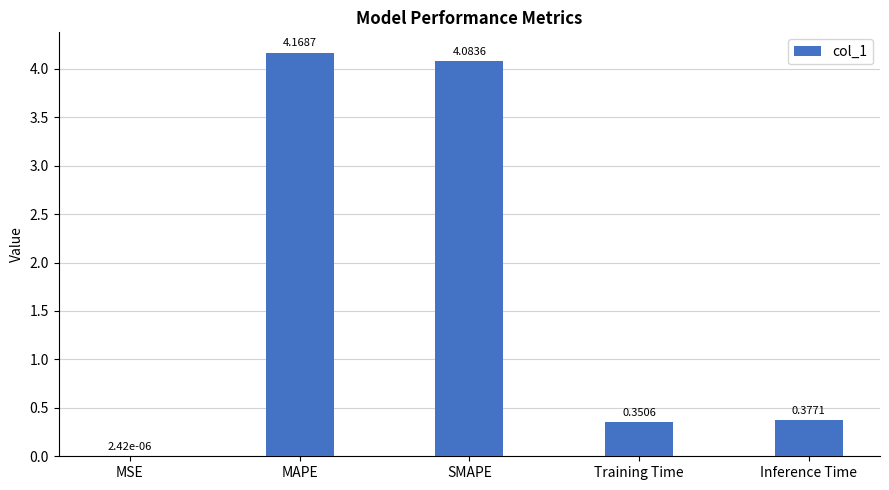

What is the change in value from MSE to Training Time?

+0.4